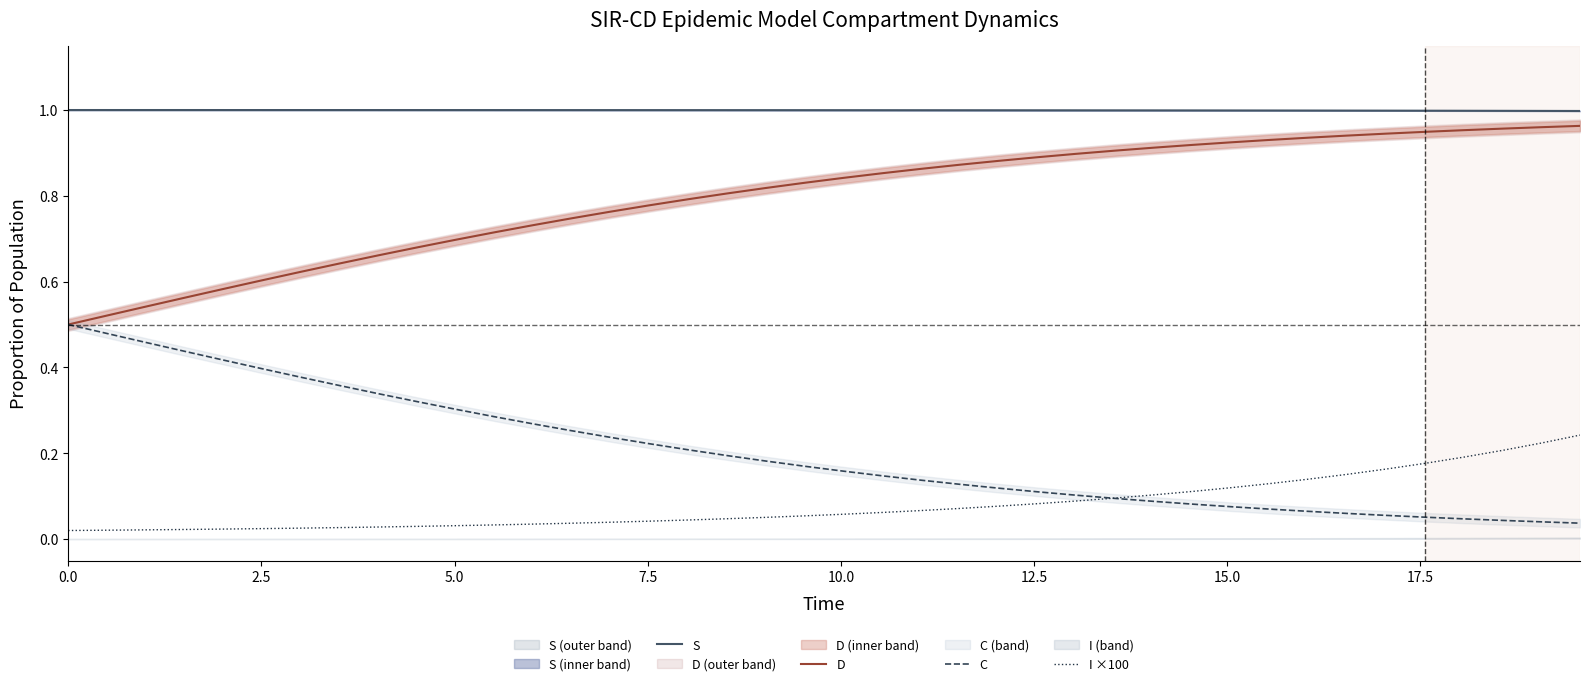

Which series has the largest range (max minus min)?

D